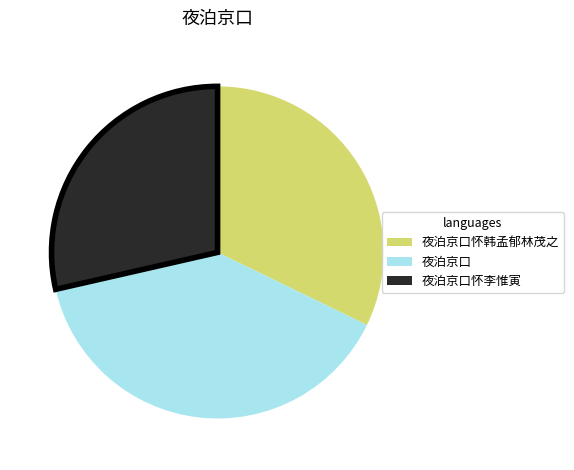

Which has a higher value, 夜泊京口怀韩孟郁林茂之 or 夜泊京口怀李惟寅?

夜泊京口怀韩孟郁林茂之